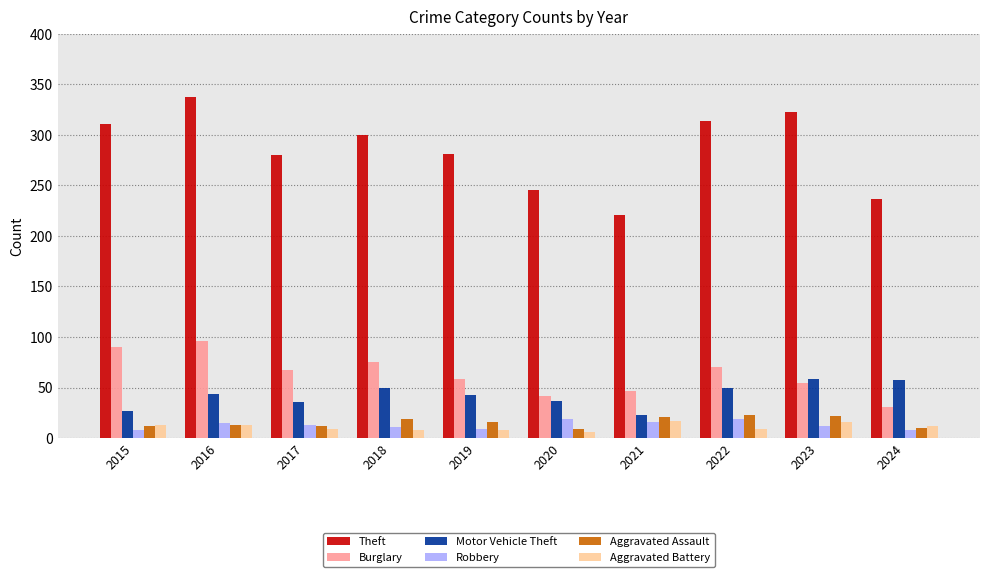

What is the greatest value displayed?

337